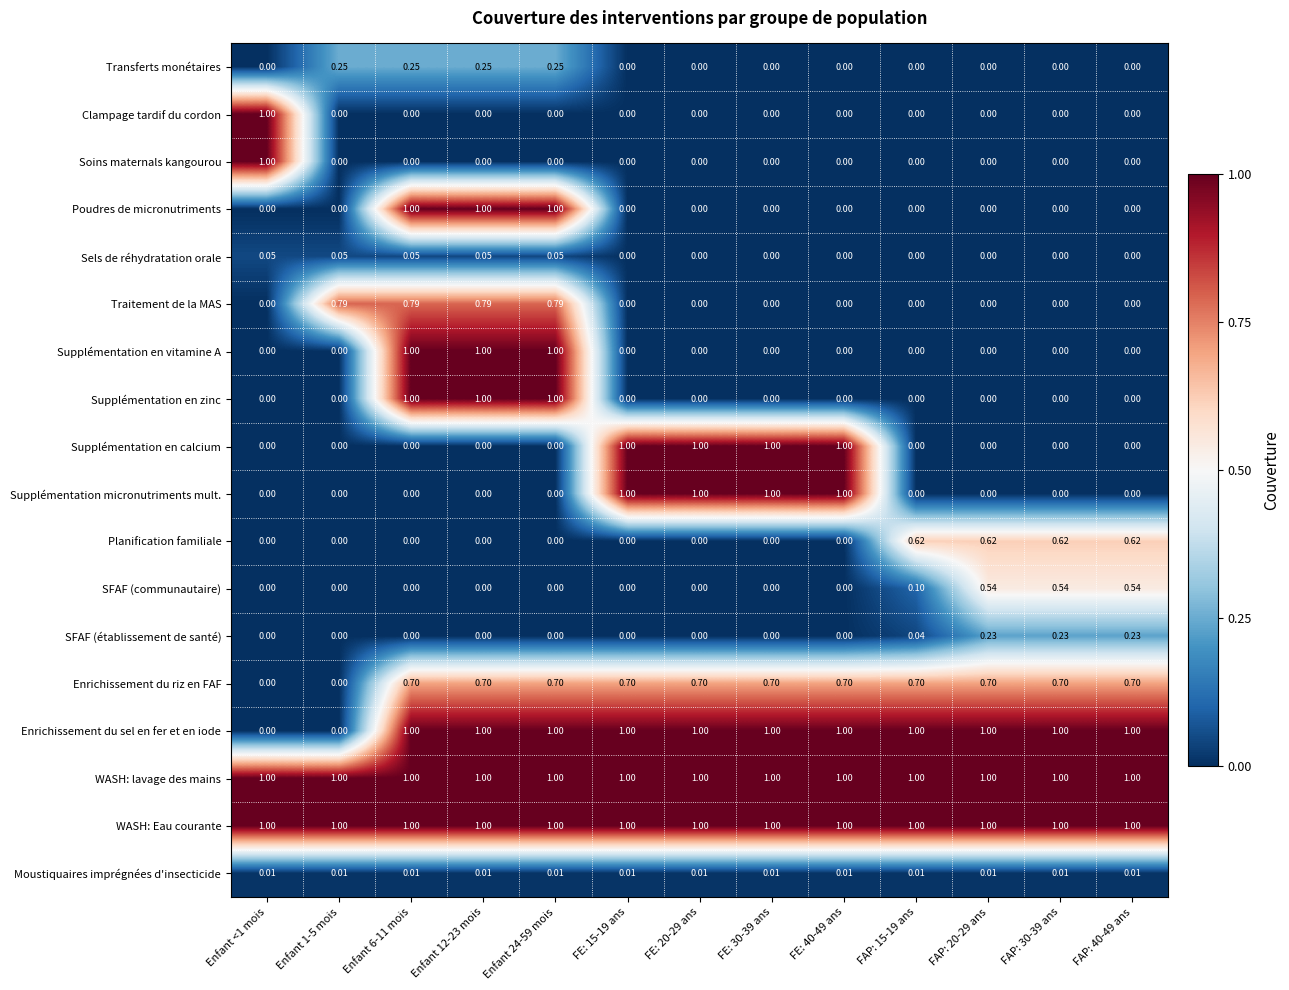

Is the value of Supplémentation en vitamine A at FE: 20-29 ans greater than the value of SFAF (établissement de santé) at FAP: 20-29 ans?

No